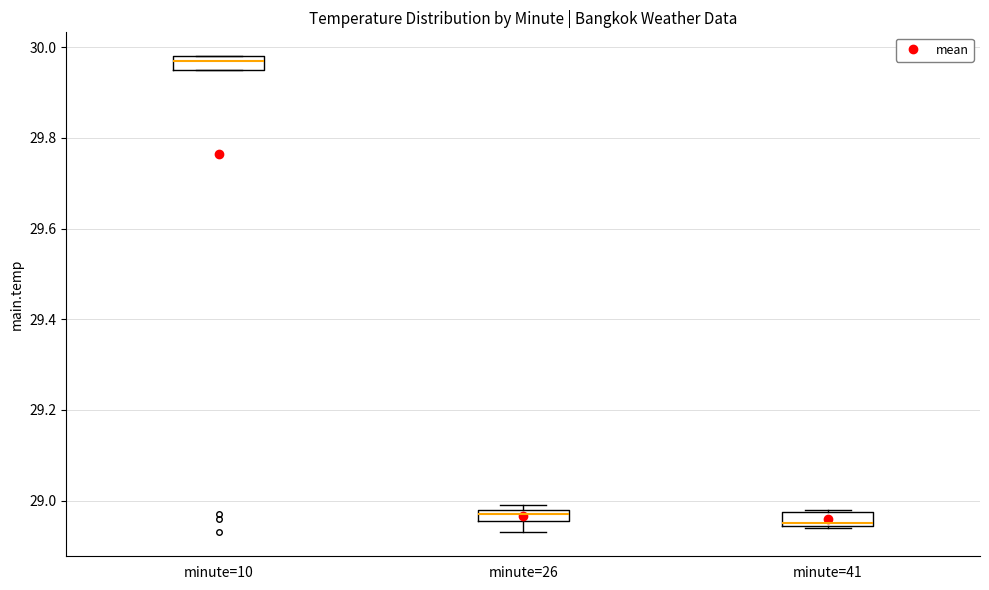

Where is the lower edge of the box for minute=10 on the y-axis? The values are not printed on the chart, so give them approximately, as read against the axis.

29.96